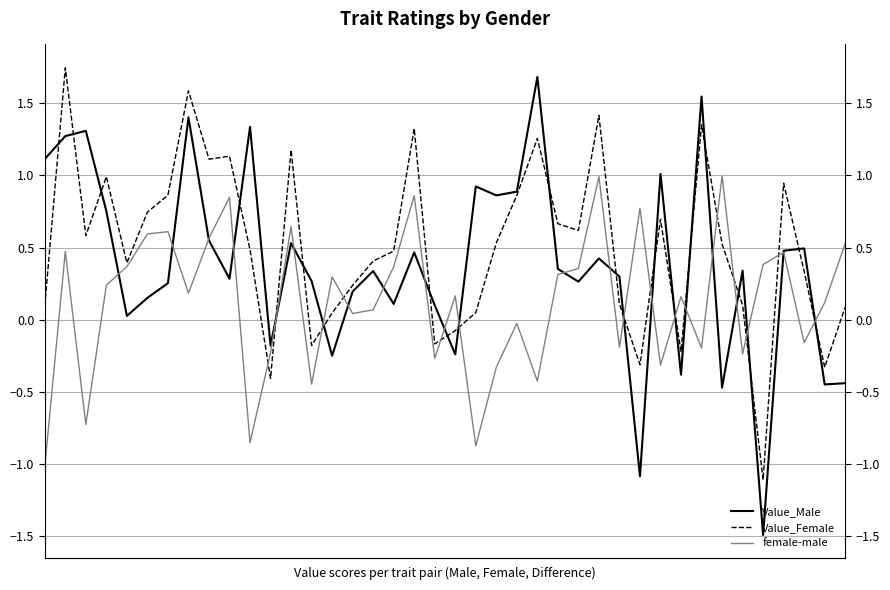

The value of Value_Male at 27 is 0.4. True or false?

True